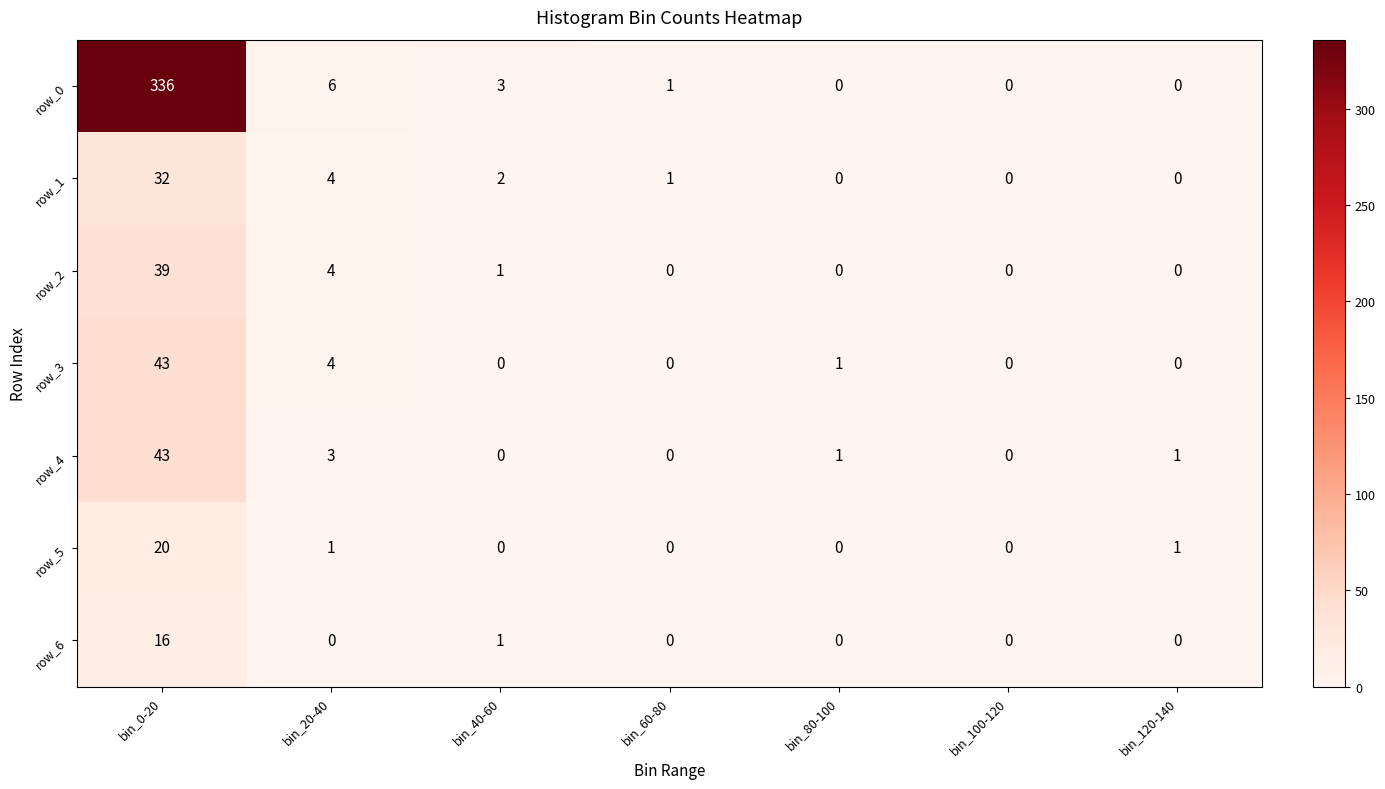

The row_3 series shows 0 at bin_100-120. True or false?

True